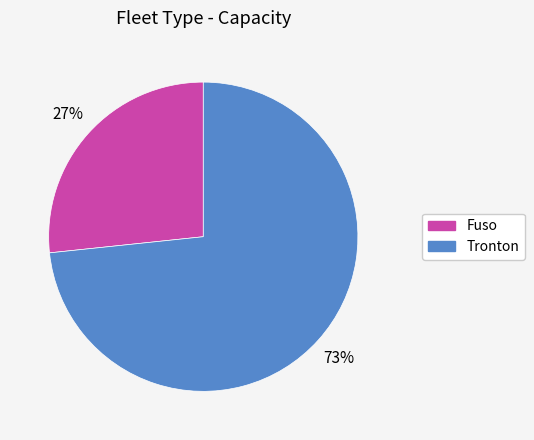

To the nearest percent, what is the combined percentage of Fuso and Tronton?

100%